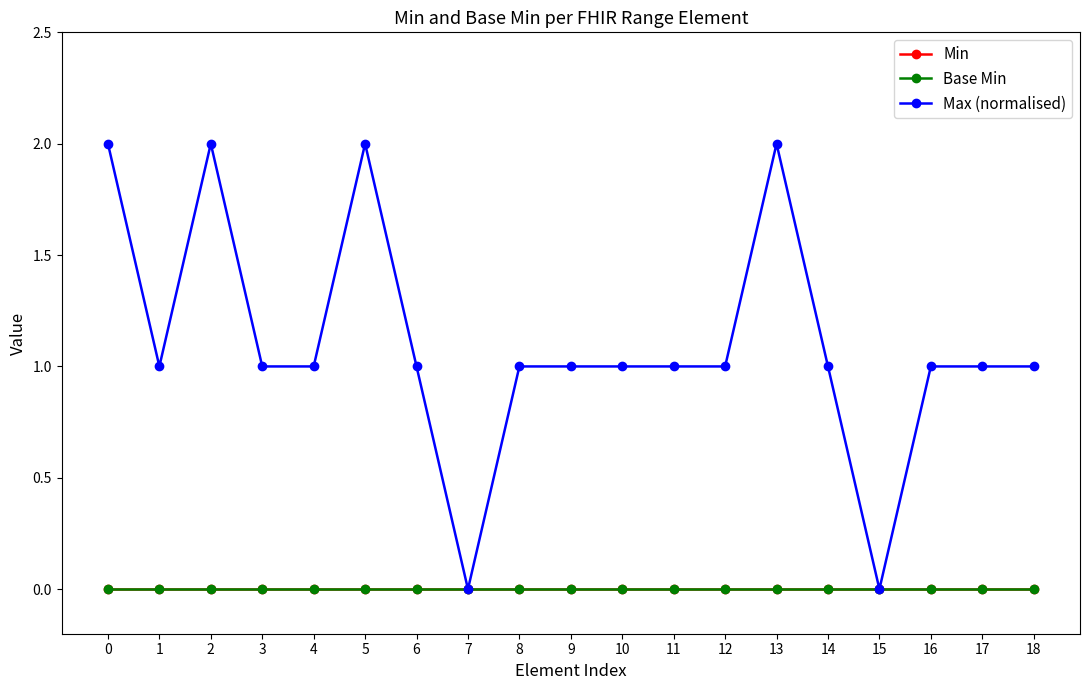

The Max (normalised) series shows 2 at 2. True or false?

True